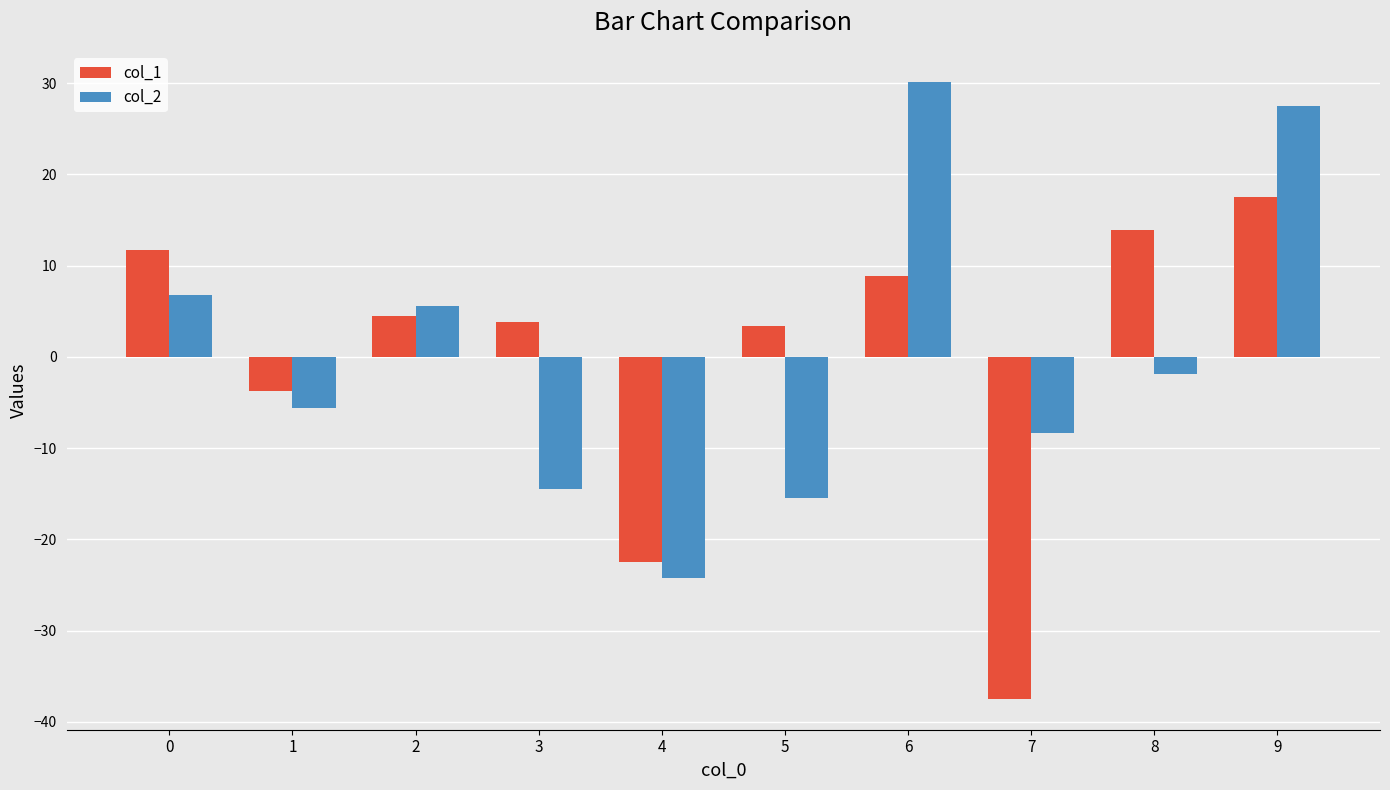

What is the difference between the col_2 values at 1 and 9?

33.1